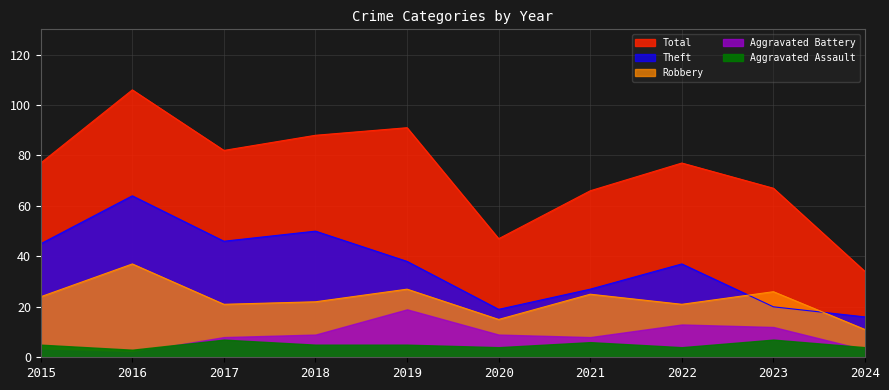

Where is the first local minimum for Theft?

2017